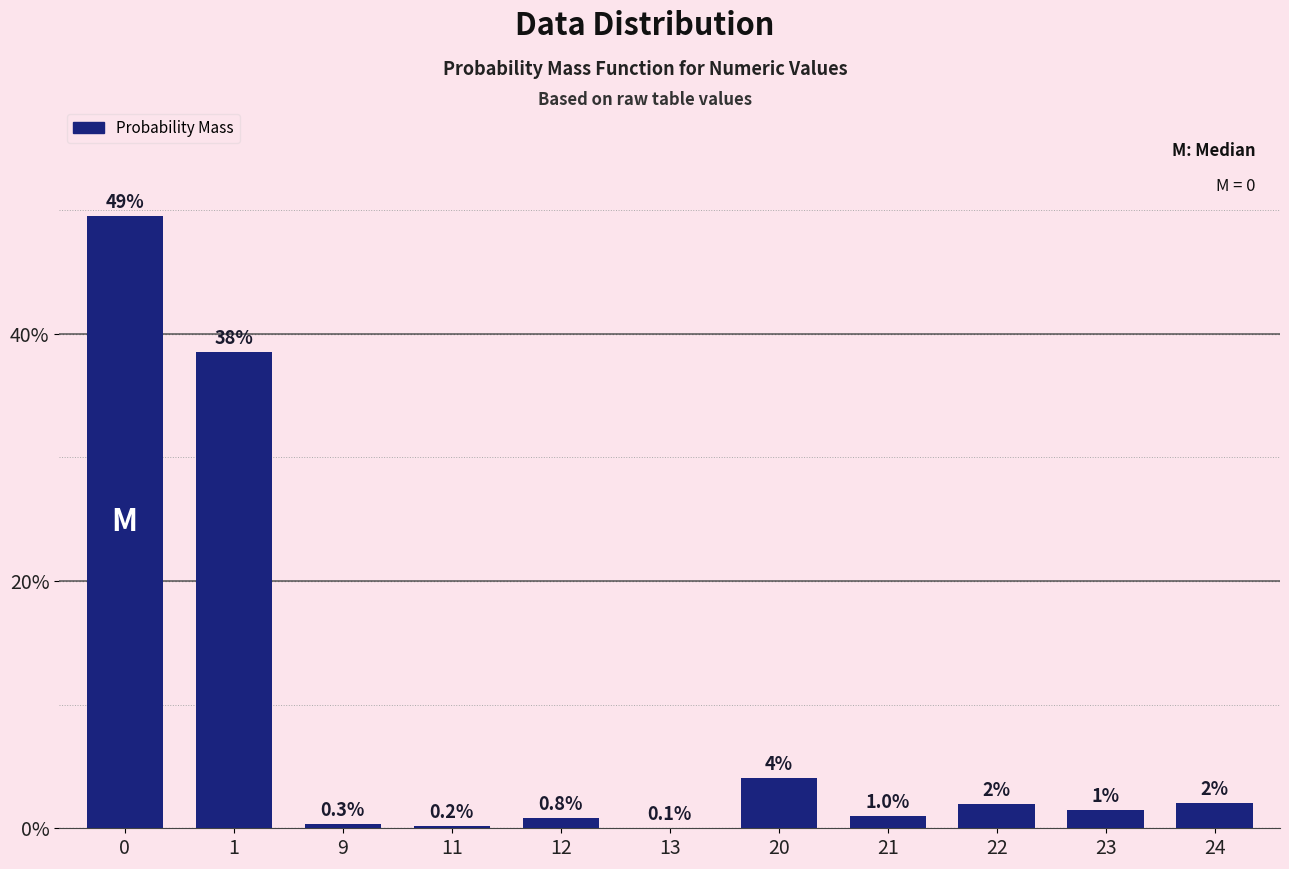

The value at 12 is 0.8. True or false?

True